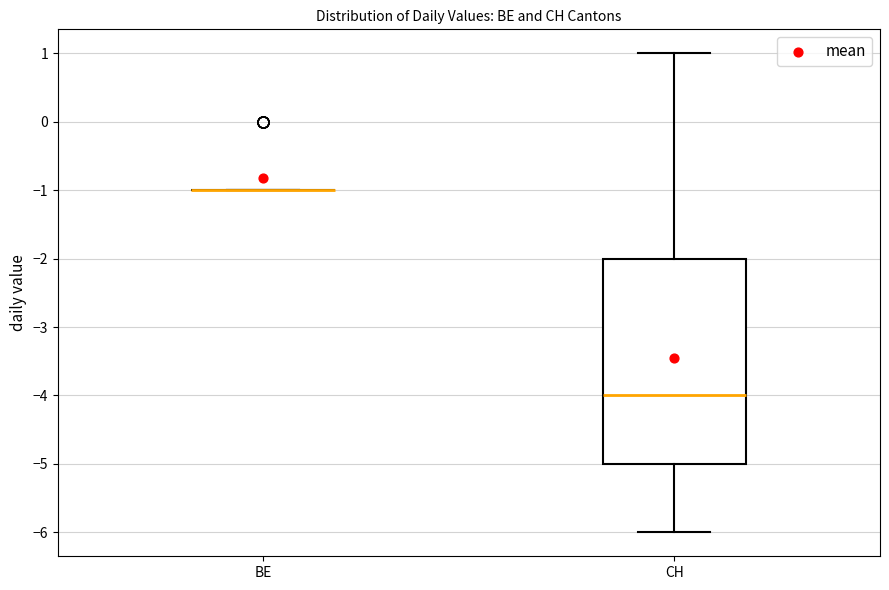

Comparing the boxes themselves (not the whiskers), which one is the tallest?

CH